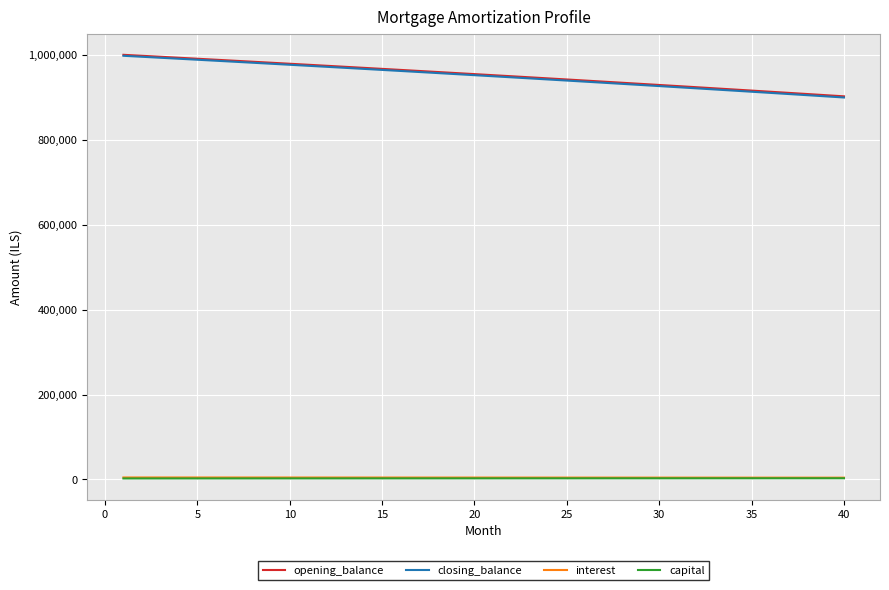

Which series has the largest range (max minus min)?

closing_balance